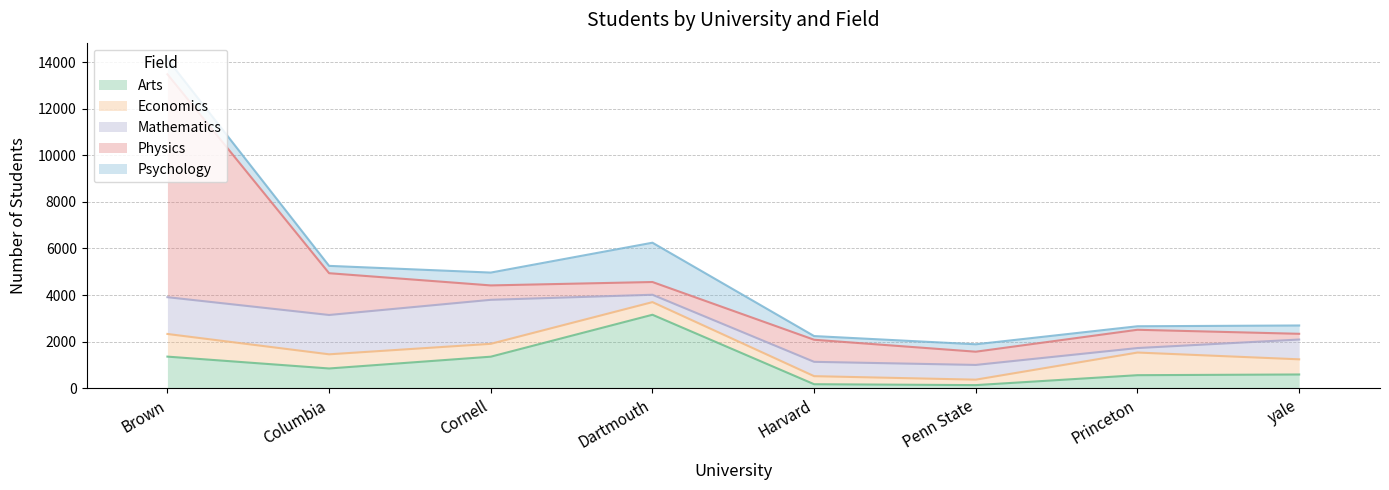

Reading right to left, extract all data points from this chart.

Arts: yale=591	Princeton=561	Penn State=135	Harvard=173	Dartmouth=3155	Cornell=1355	Columbia=849	Brown=1358
Economics: yale=651	Princeton=972	Penn State=234	Harvard=346	Dartmouth=542	Cornell=552	Columbia=608	Brown=972
Mathematics: yale=849	Princeton=193	Penn State=632	Harvard=615	Dartmouth=316	Cornell=1889	Columbia=1688	Brown=1579
Physics: yale=246	Princeton=784	Penn State=568	Harvard=948	Dartmouth=547	Cornell=618	Columbia=1793	Brown=9567
Psychology: yale=357	Princeton=151	Penn State=318	Harvard=158	Dartmouth=1687	Cornell=551	Columbia=315	Brown=651